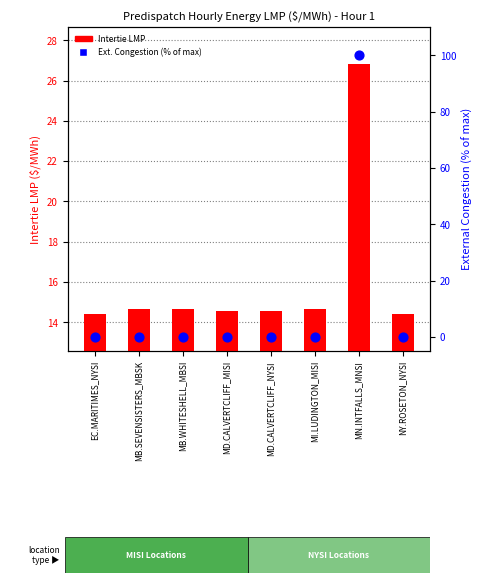

At which category is the sum across all series the highest?

MN.INTFALLS_MNSI